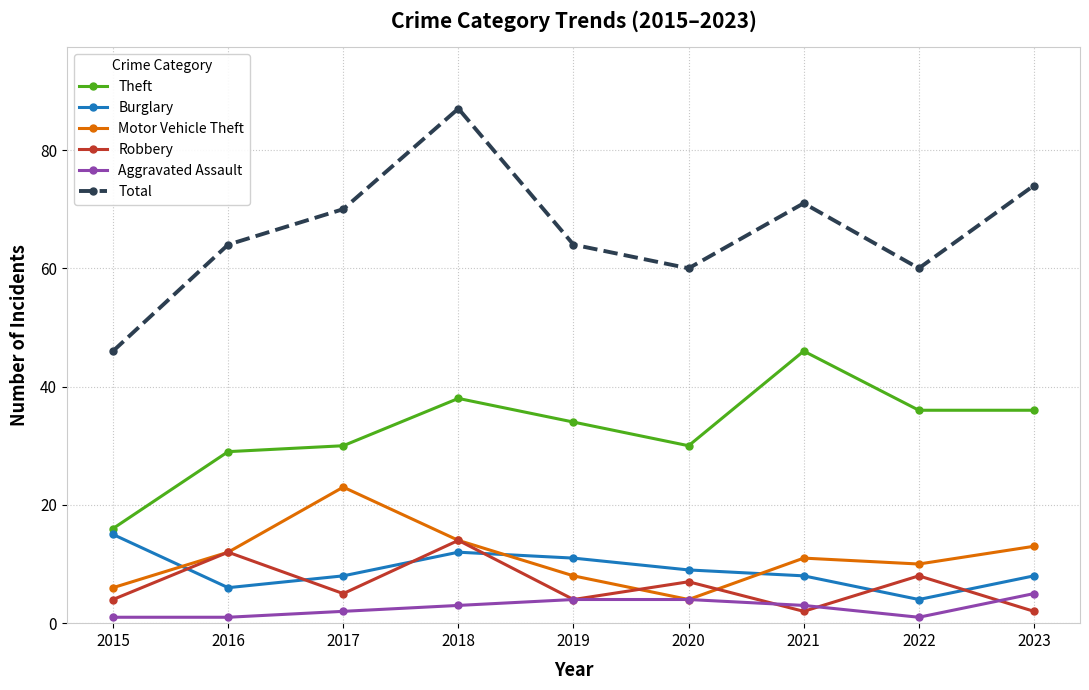

How many interior local valleys does the Robbery series have?

3